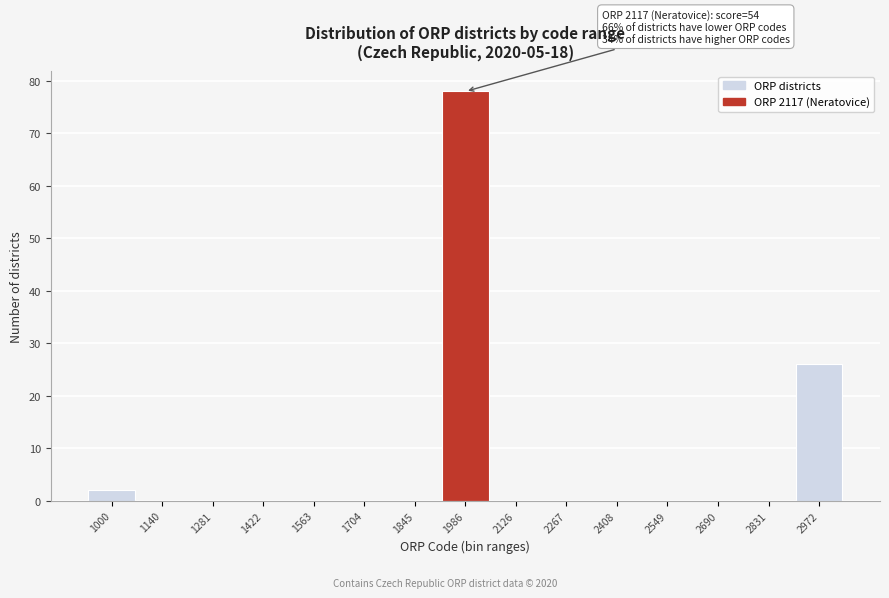

Reading right to left, extract all data points from this chart.

2972=26	2831=0	2690=0	2549=0	2408=0	2267=0	2126=0	1986=78	1845=0	1704=0	1563=0	1422=0	1281=0	1140=0	1000=2